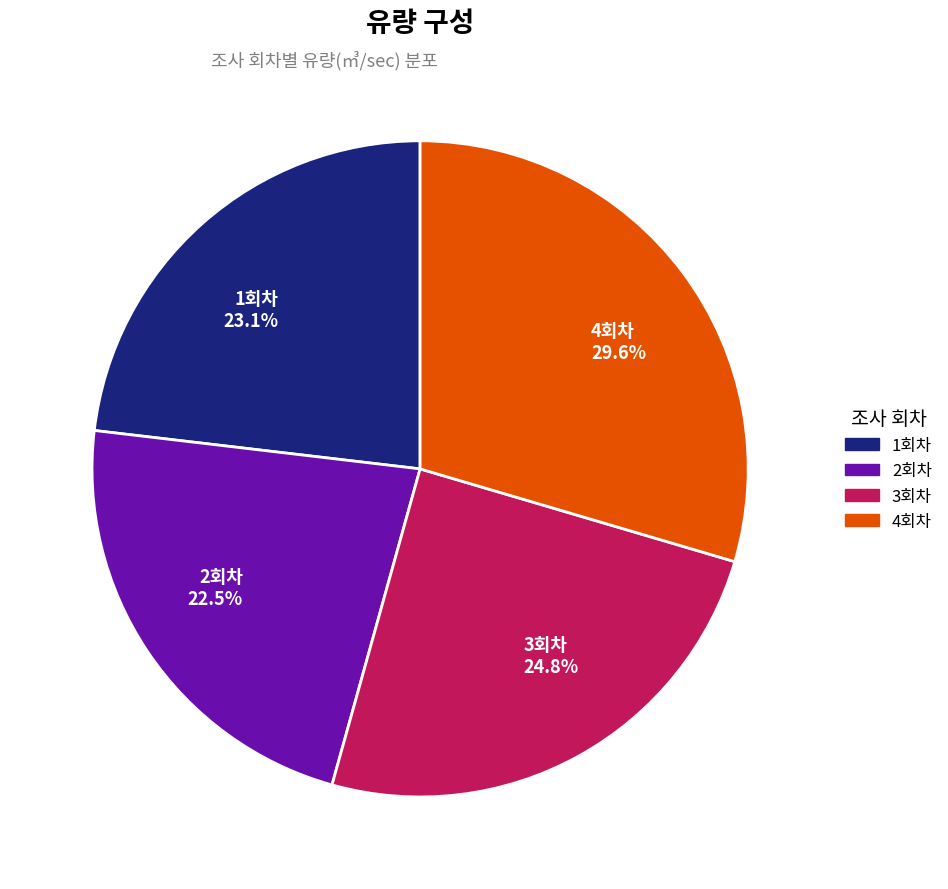

Between 4회차 and 2회차, which is larger?

4회차